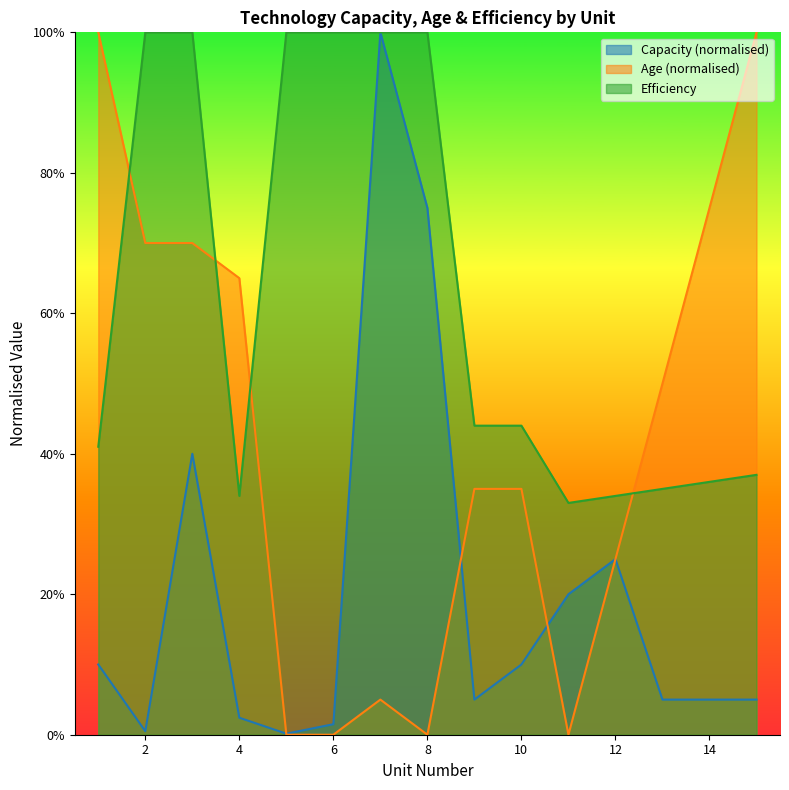

True or false: Capacity has more than 1 interior local peaks.

True